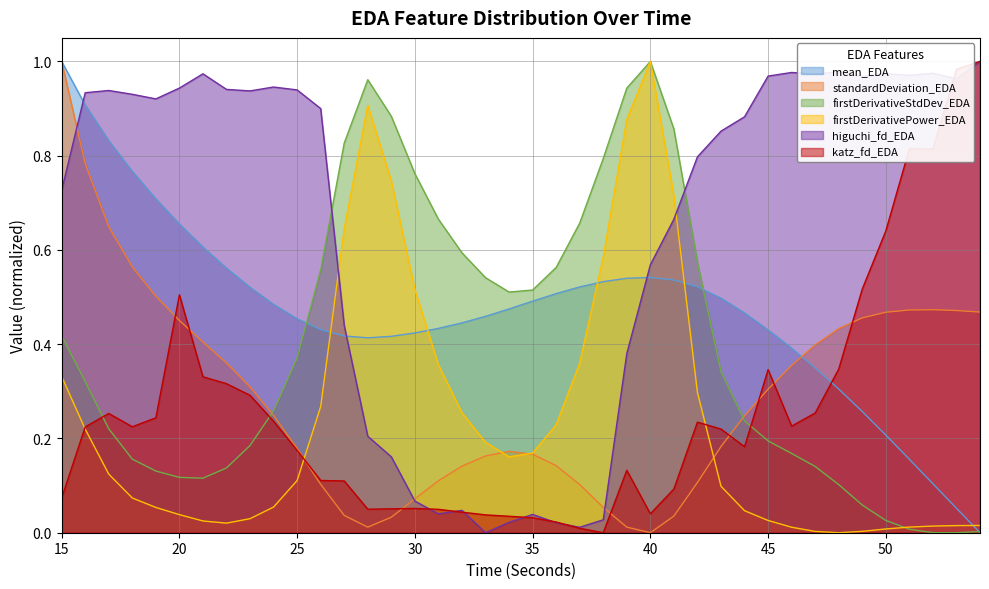

List the labels in order of katz_fd_EDA value, smallest first.

38, 37, 36, 35, 34, 33, 40, 32, 31, 28, 29, 30, 15, 41, 27, 26, 39, 25, 44, 43, 16, 18, 46, 42, 24, 19, 17, 47, 23, 22, 21, 45, 48, 20, 49, 50, 52, 51, 53, 54